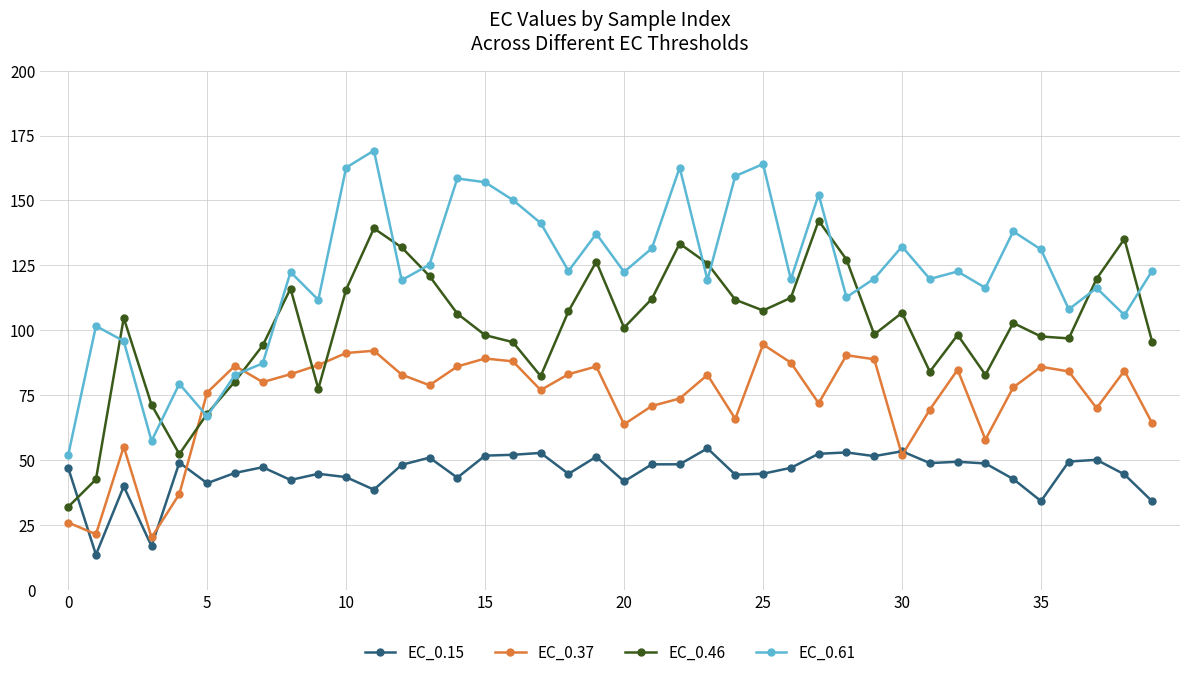

How many distinct data groups are displayed?

4